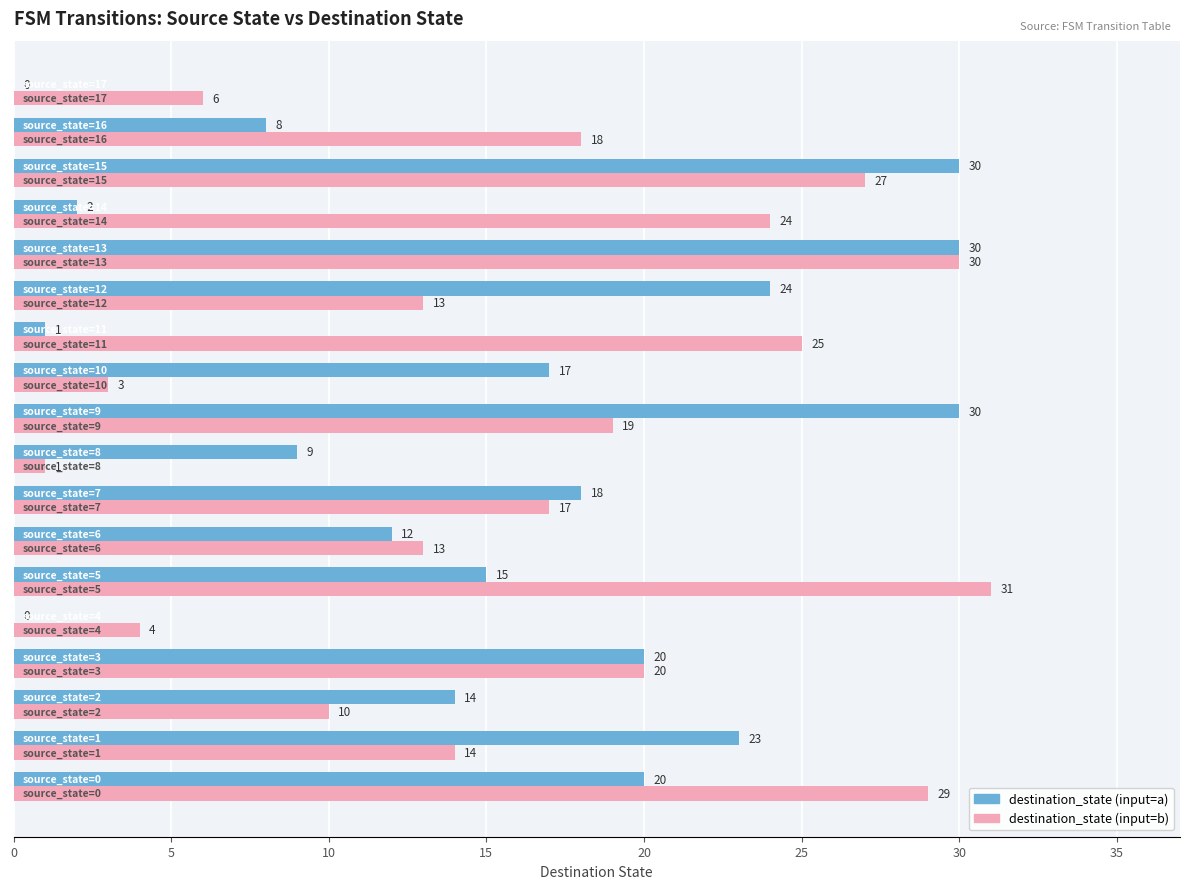

What are all the series names shown in the legend?

destination_state (input=a), destination_state (input=b)